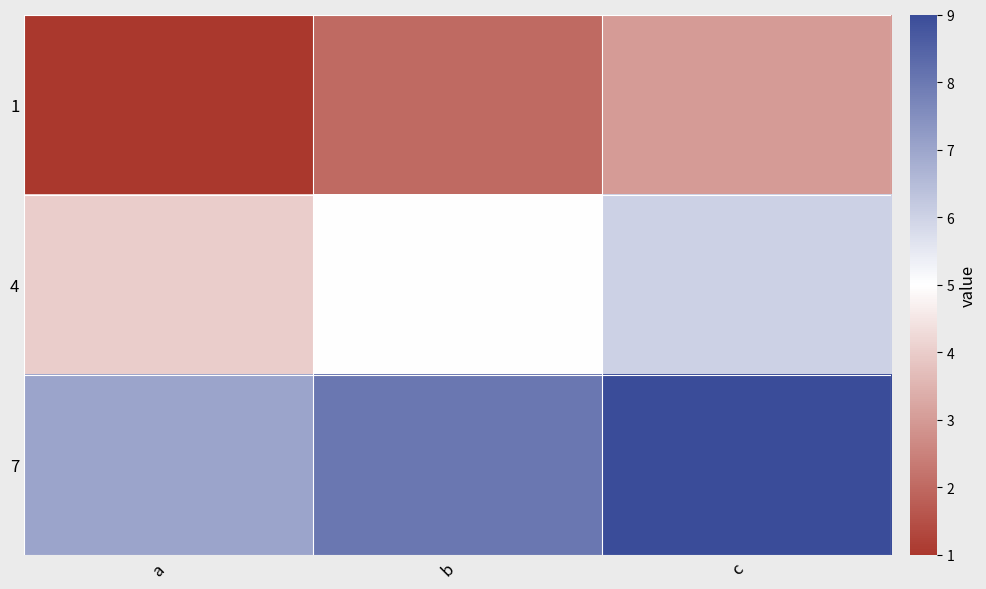

Between a and c, which series saw the biggest shift?

1